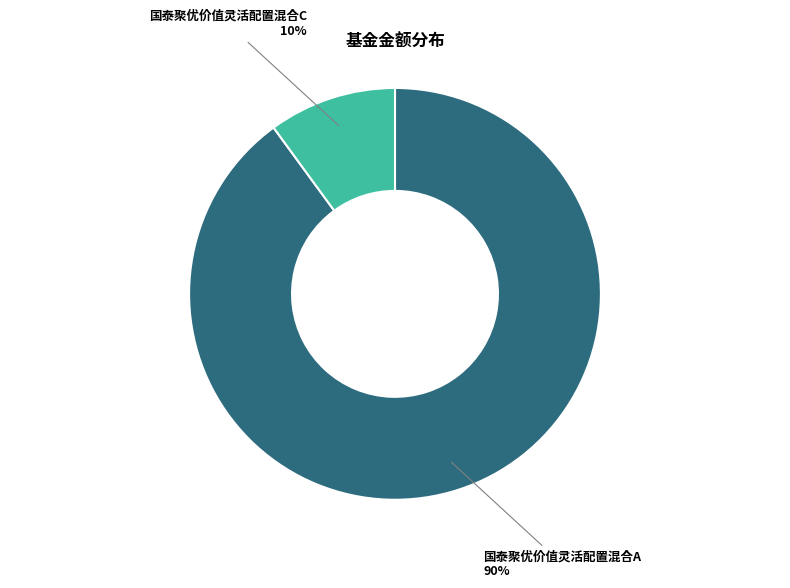

To the nearest percent, what is the difference between the largest and smallest slice percentages?

80%